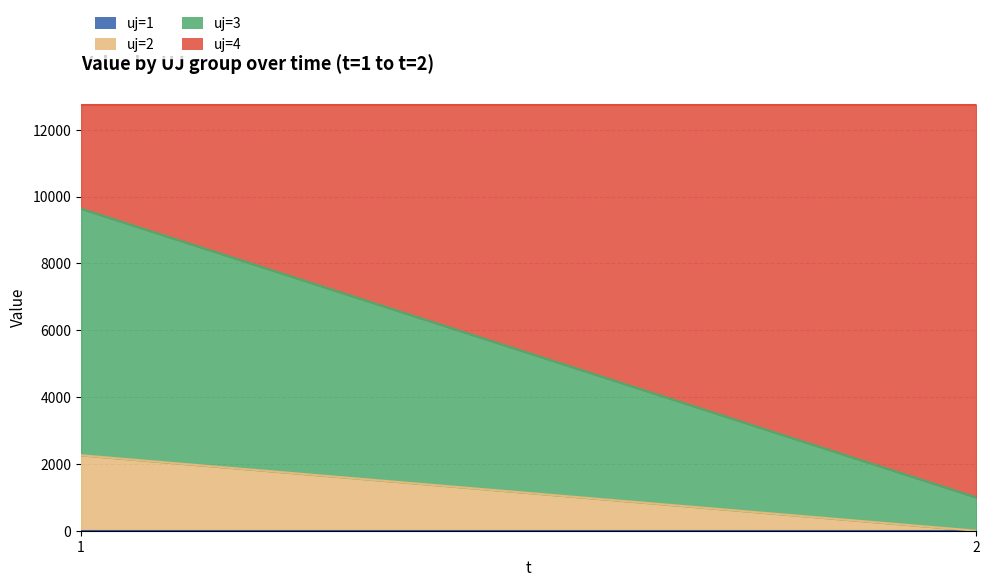

How many categories are shown in the chart?

2